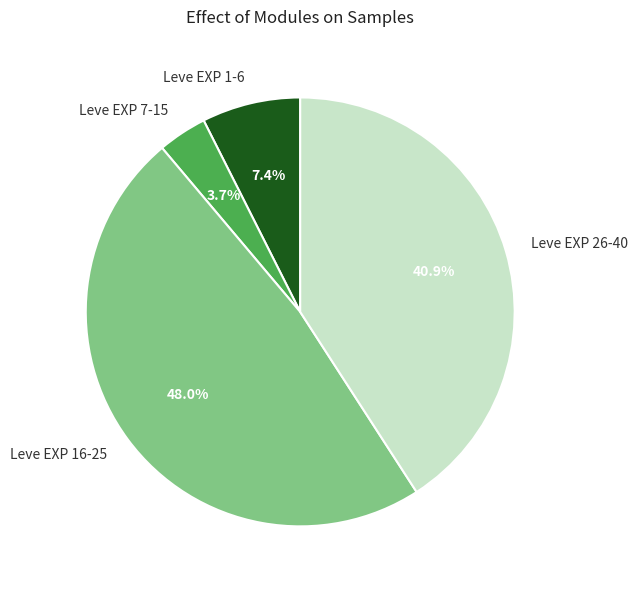

Does Leve EXP 16-25 account for over 50% of the chart?

No